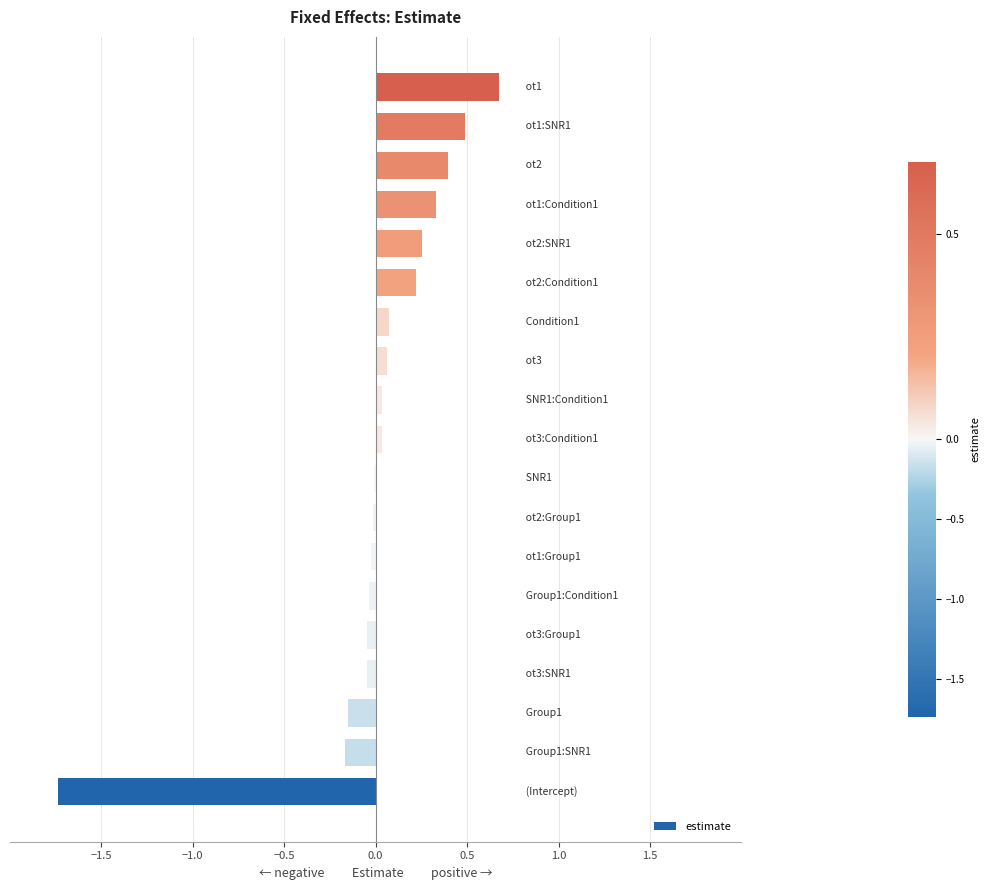

What is the maximum value shown in the chart?

0.7